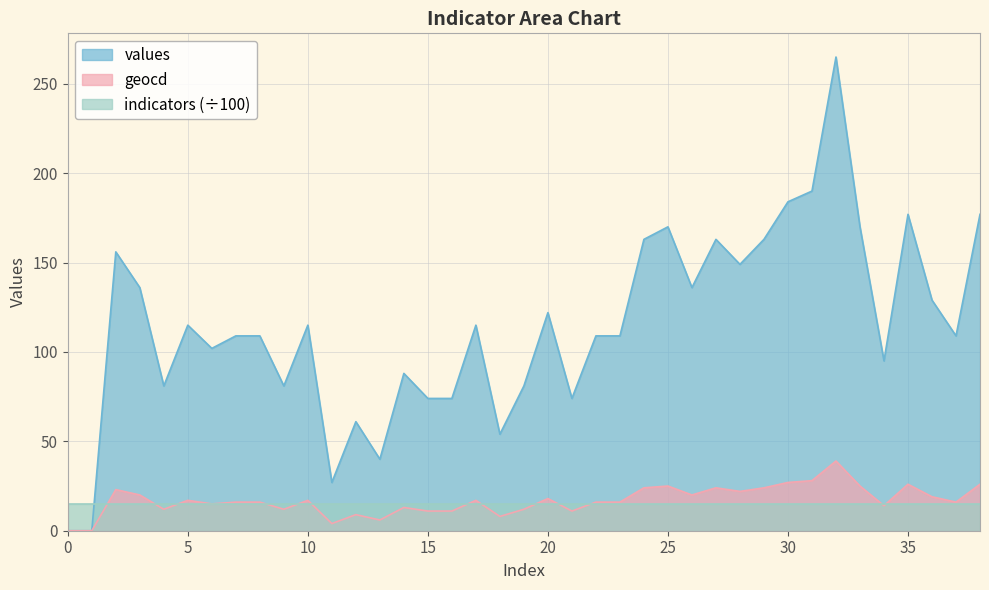

What is the sum of all values values?

4472.0